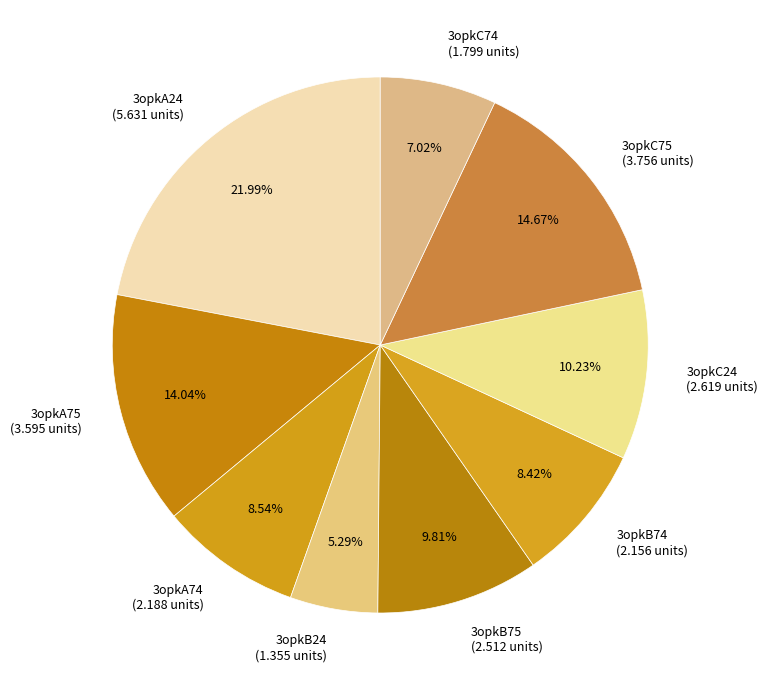

What percentage is the 3opkA24 slice, to the nearest percent?

22%